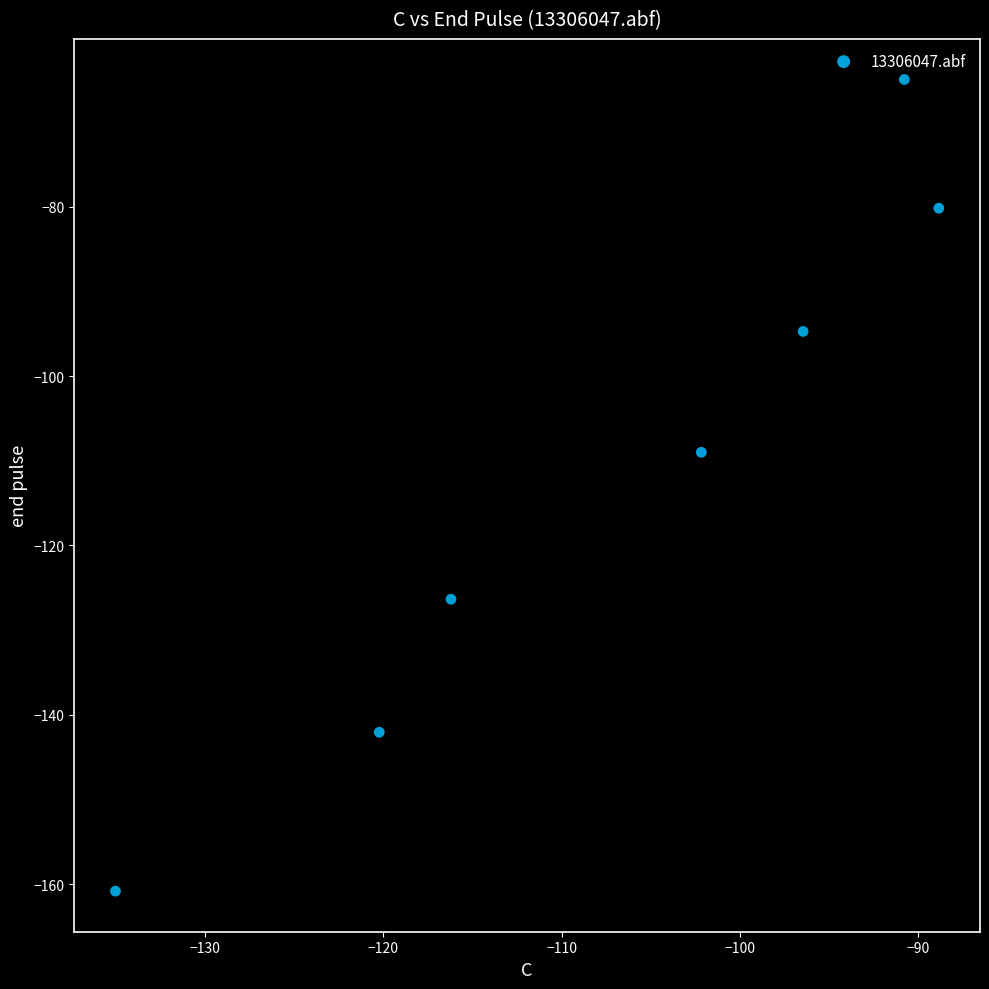

What Y value in the scatter plot is closest to -112?

-109.0